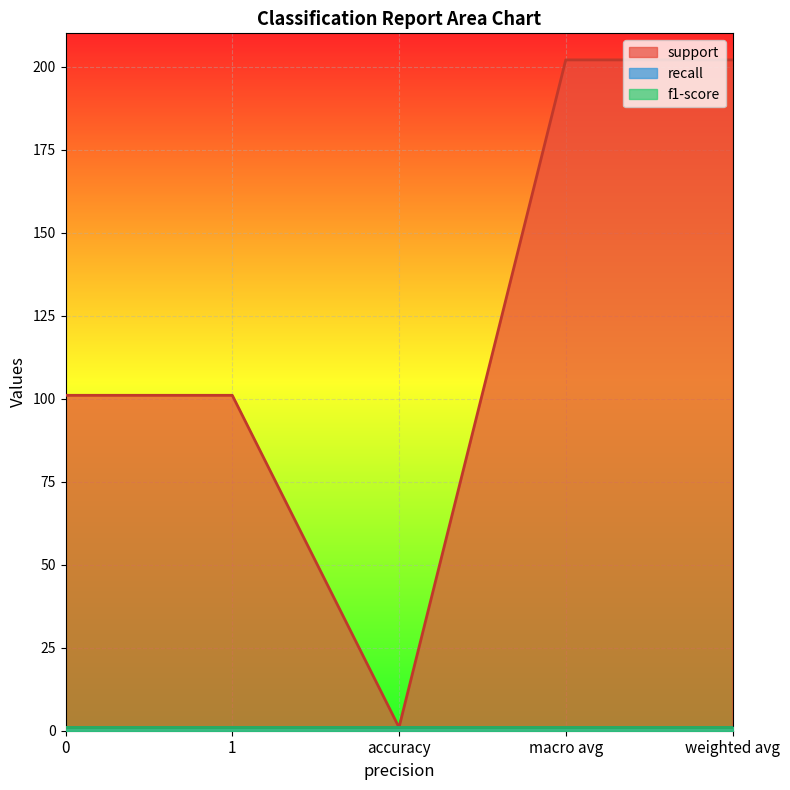

True or false: f1-score and recall cross at least once.

False